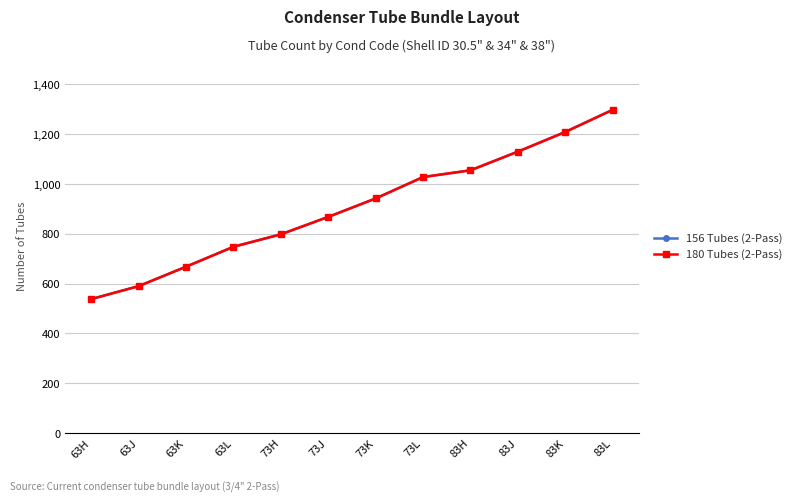

Rank the categories by 156 Tubes (2-Pass) value from lowest to highest.

63H, 63J, 63K, 63L, 73H, 73J, 73K, 73L, 83H, 83J, 83K, 83L